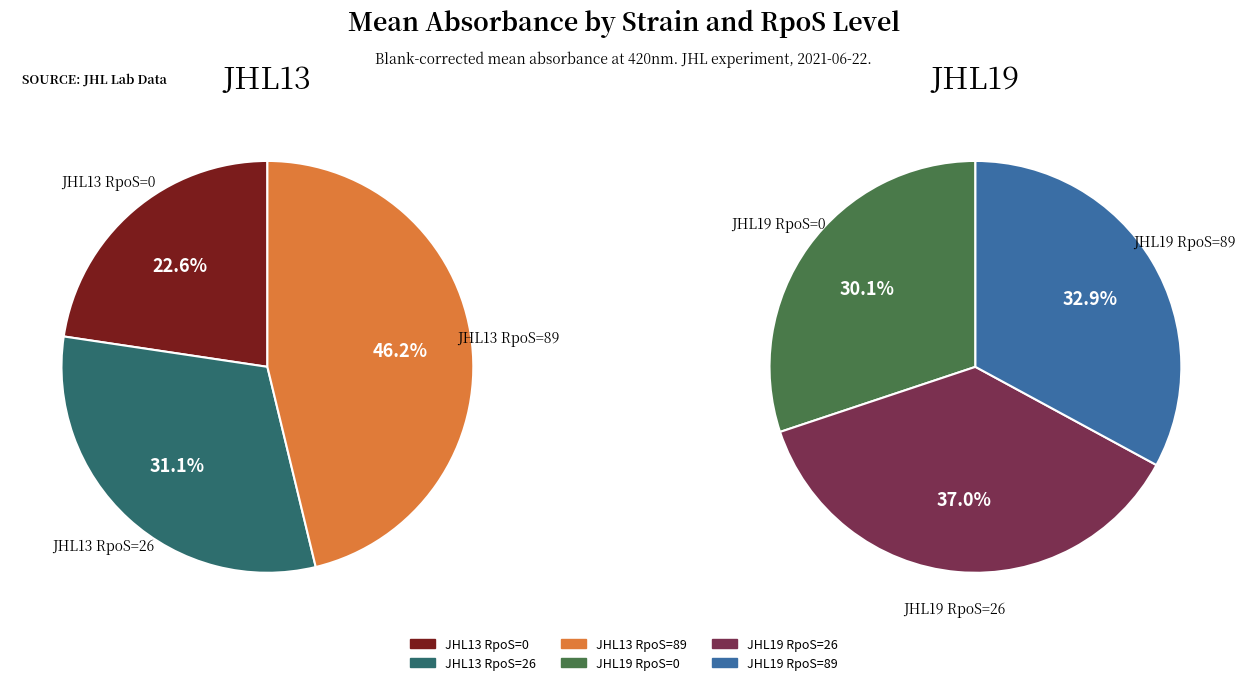

Which series changed the most between 0 and 1?

JHL19